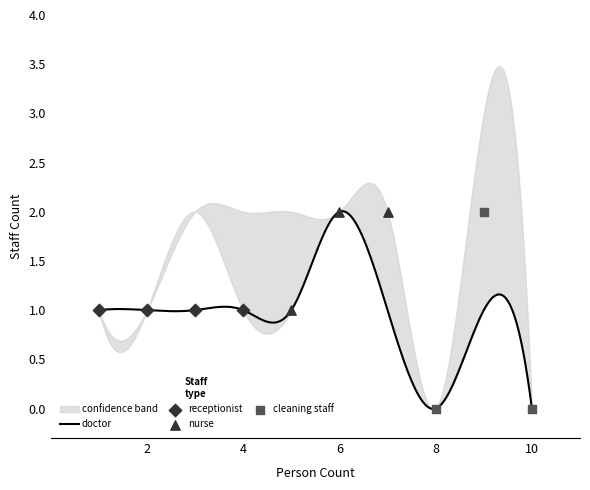

Which series has the largest total across all categories?

nurse